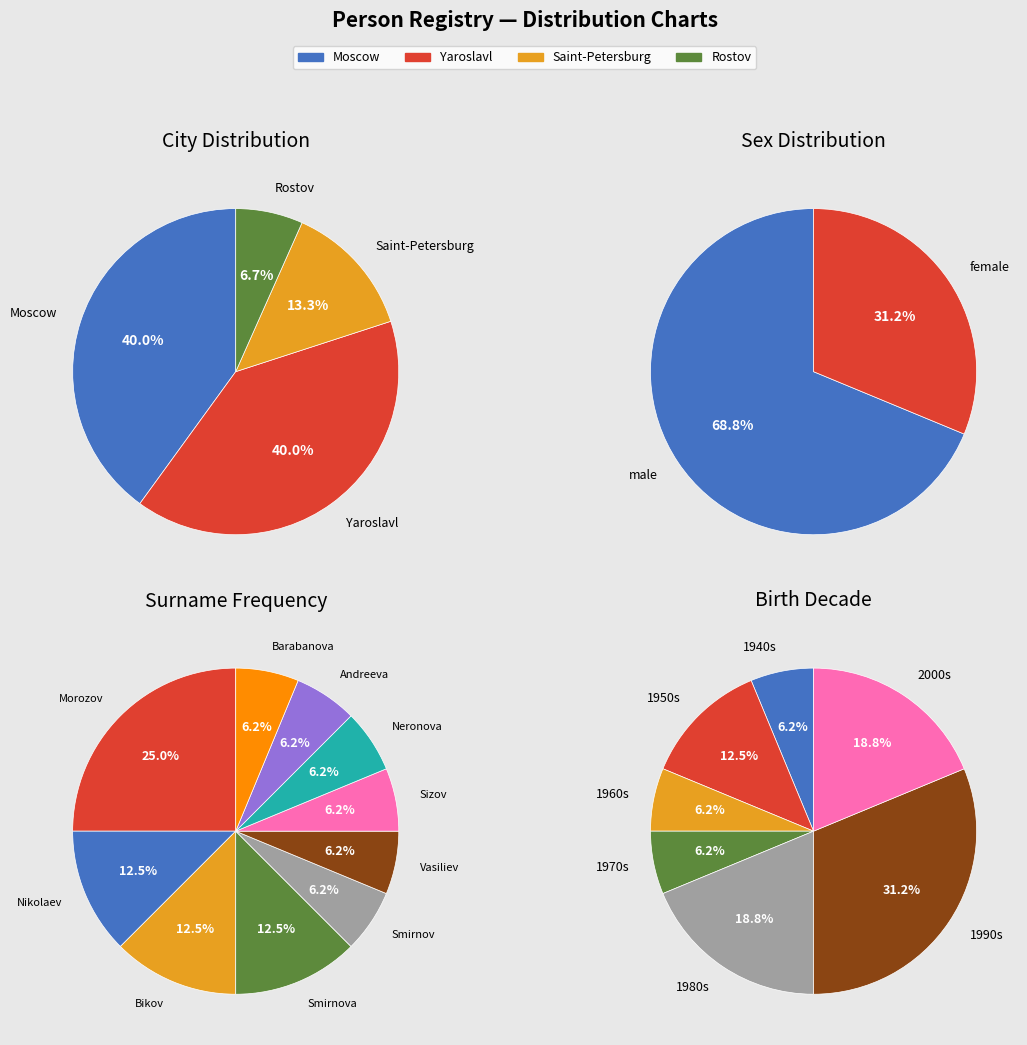

Does any single category account for the majority?

No